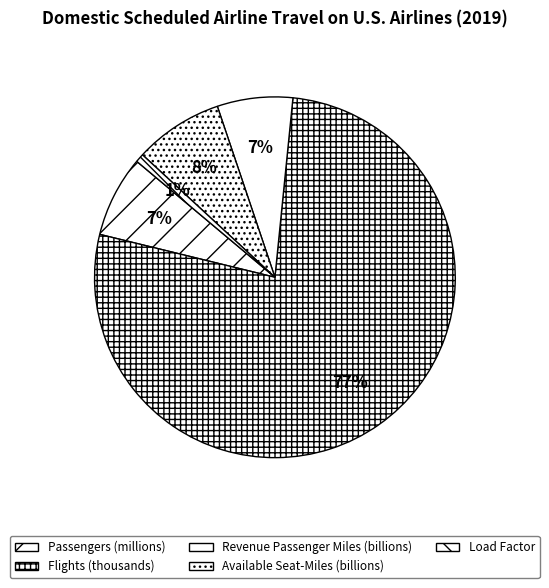

Is Passengers (millions) the majority of the pie?

No